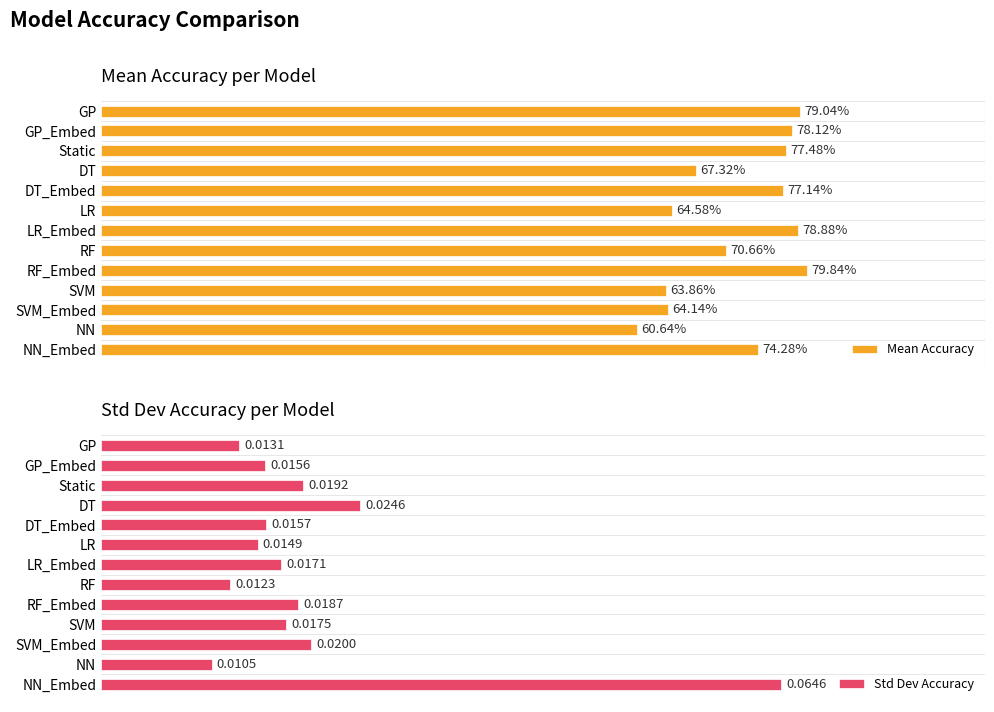

What is the maximum value shown in the chart?

0.8